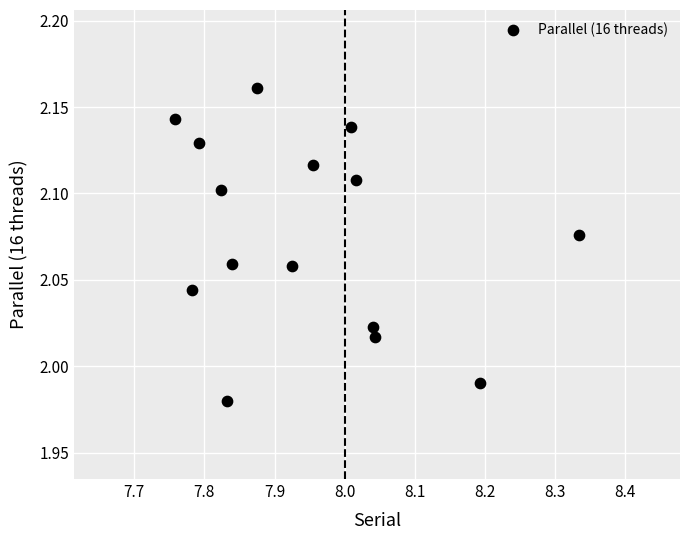

What is the range of X values (max minus min)?

0.6